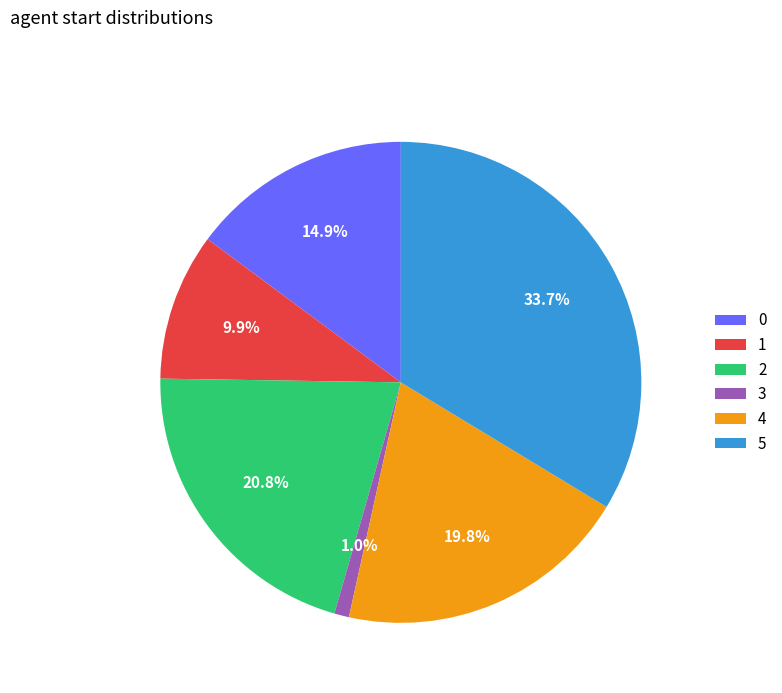

Which slice is the largest?

5